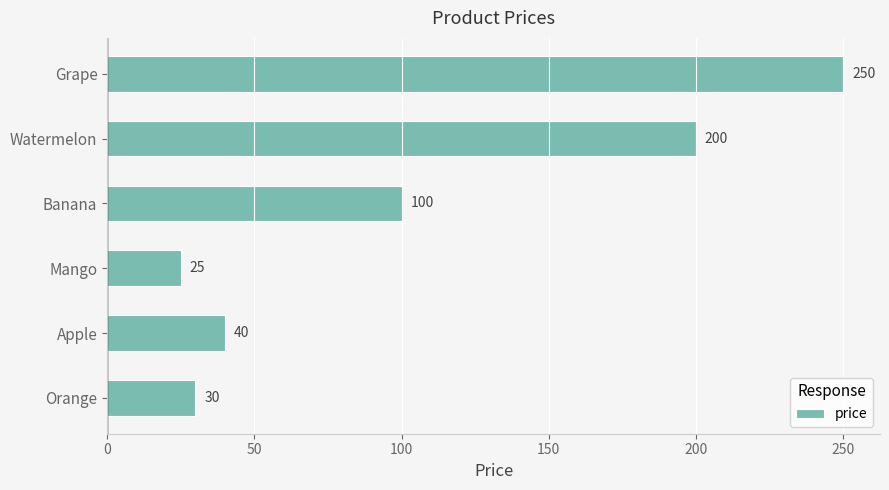

Rank the categories by value from lowest to highest.

Mango, Orange, Apple, Banana, Watermelon, Grape